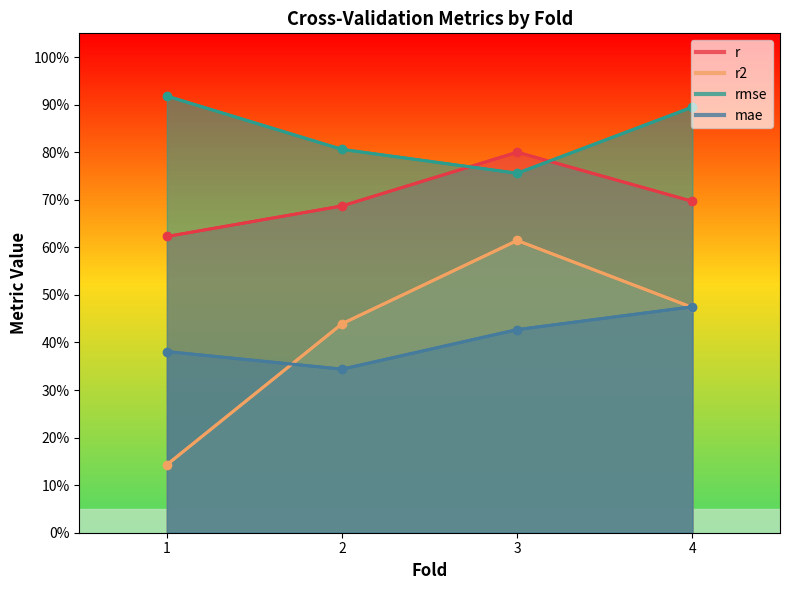

Rank the series at 2.0 from lowest to highest value.

mae, r2, r, rmse